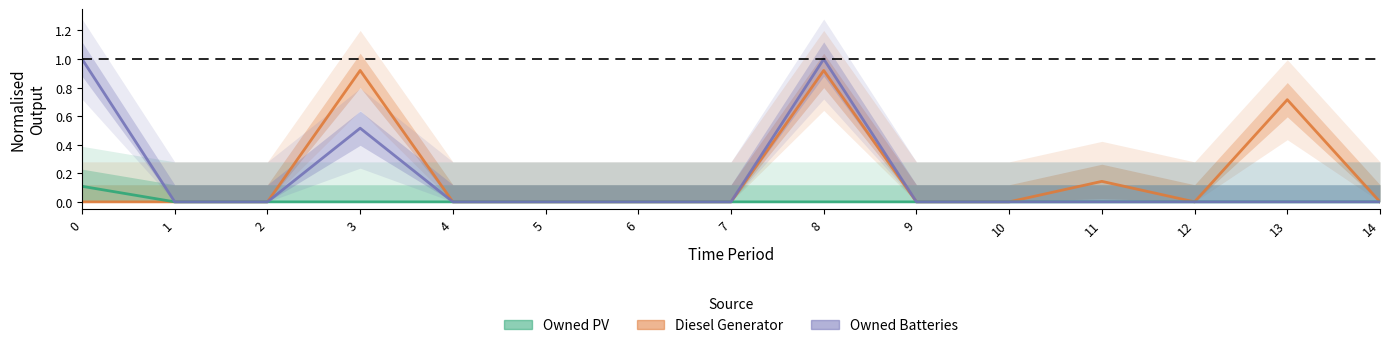

Which series has the widest spread of values?

Owned Batteries